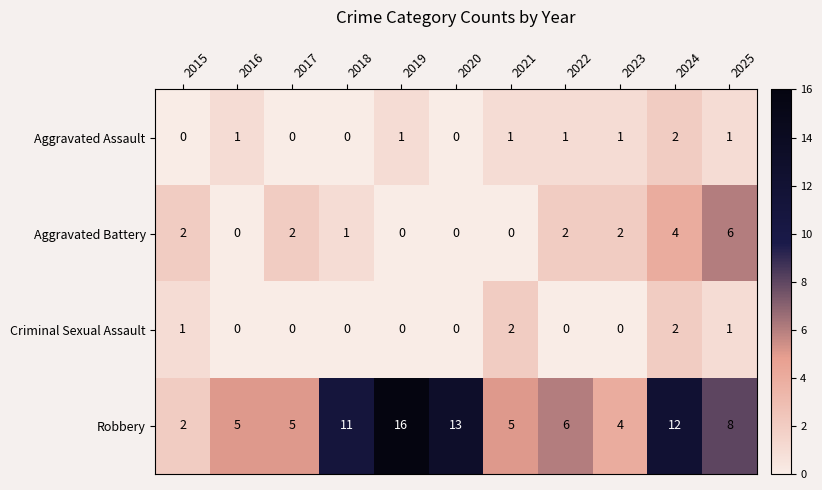

How many categories are shown in the chart?

11